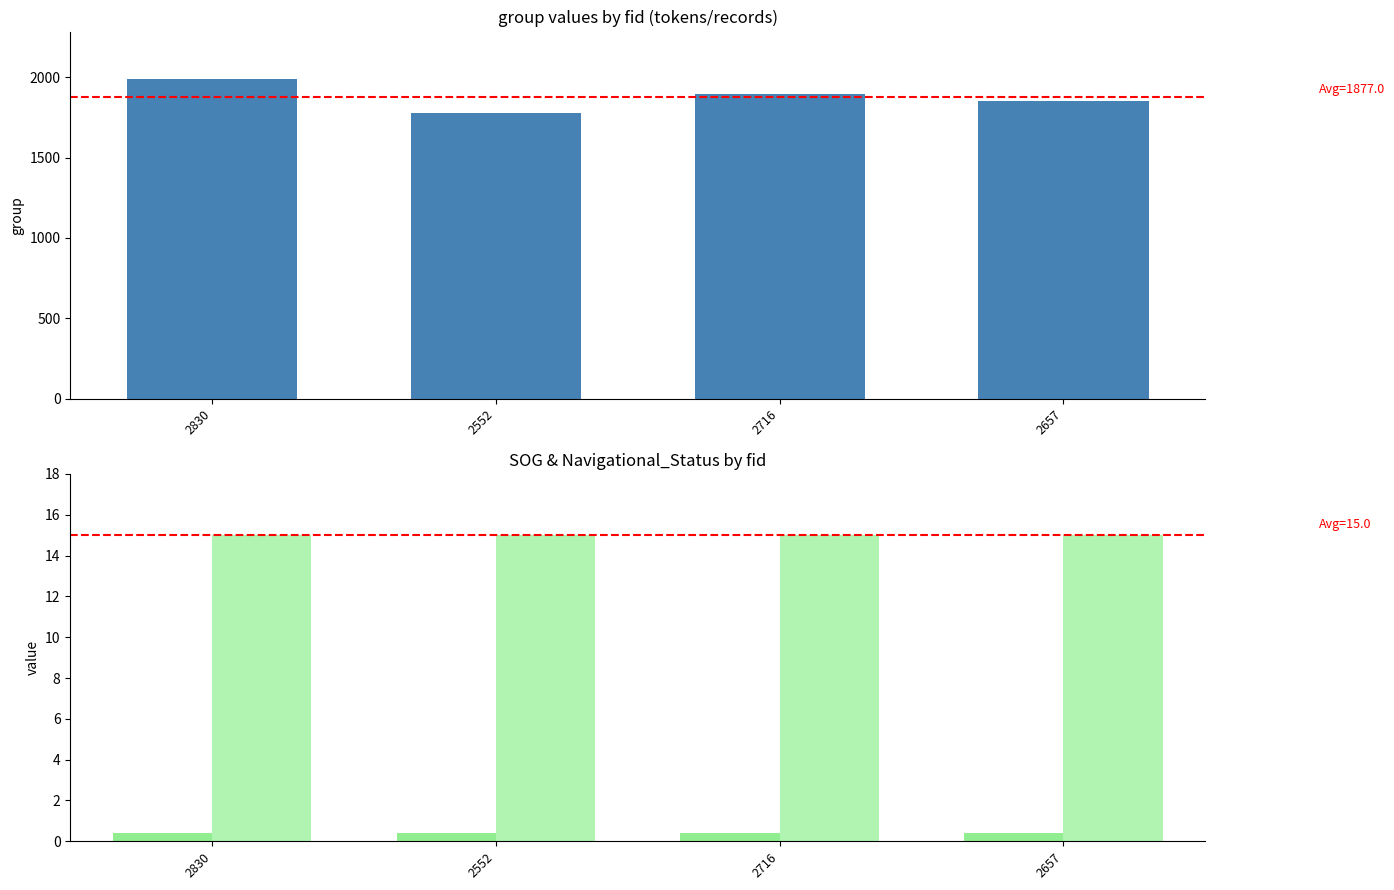

True or false: Navigational_Status has a value of 15.0 at 2552.

True